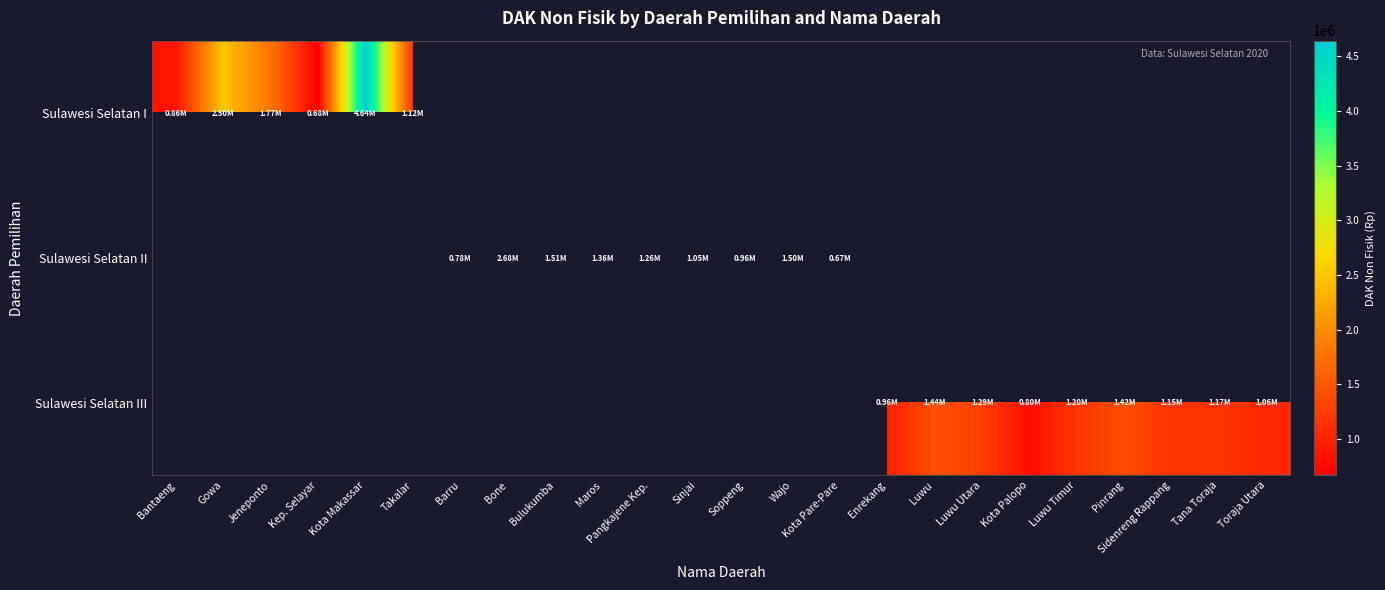

How many data points does each series have?

24